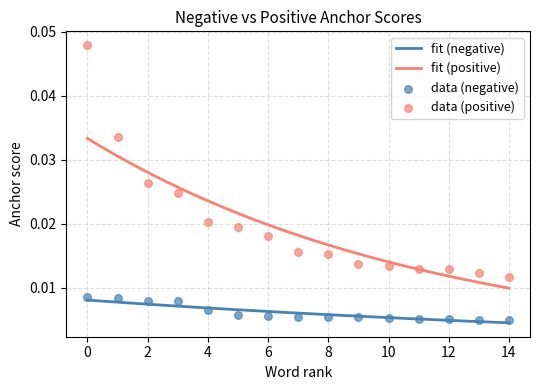

Which series contains the lowest Y value?

negative anchor score